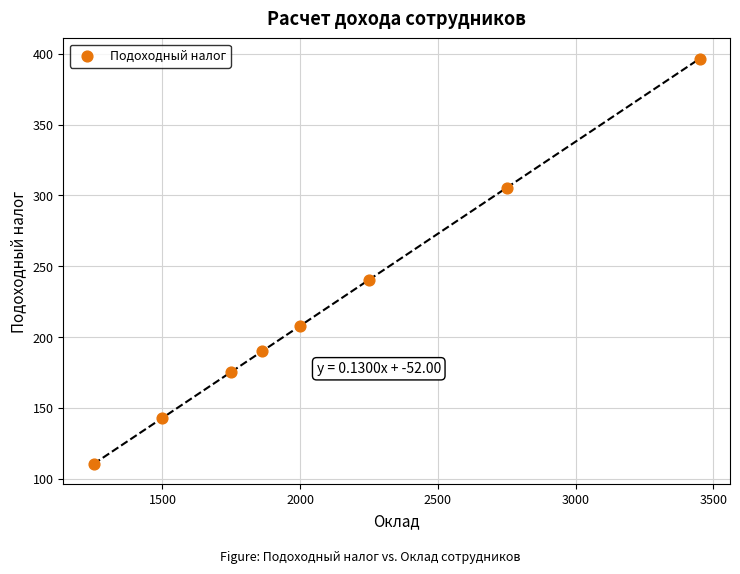

What is the average X value?

2101.5